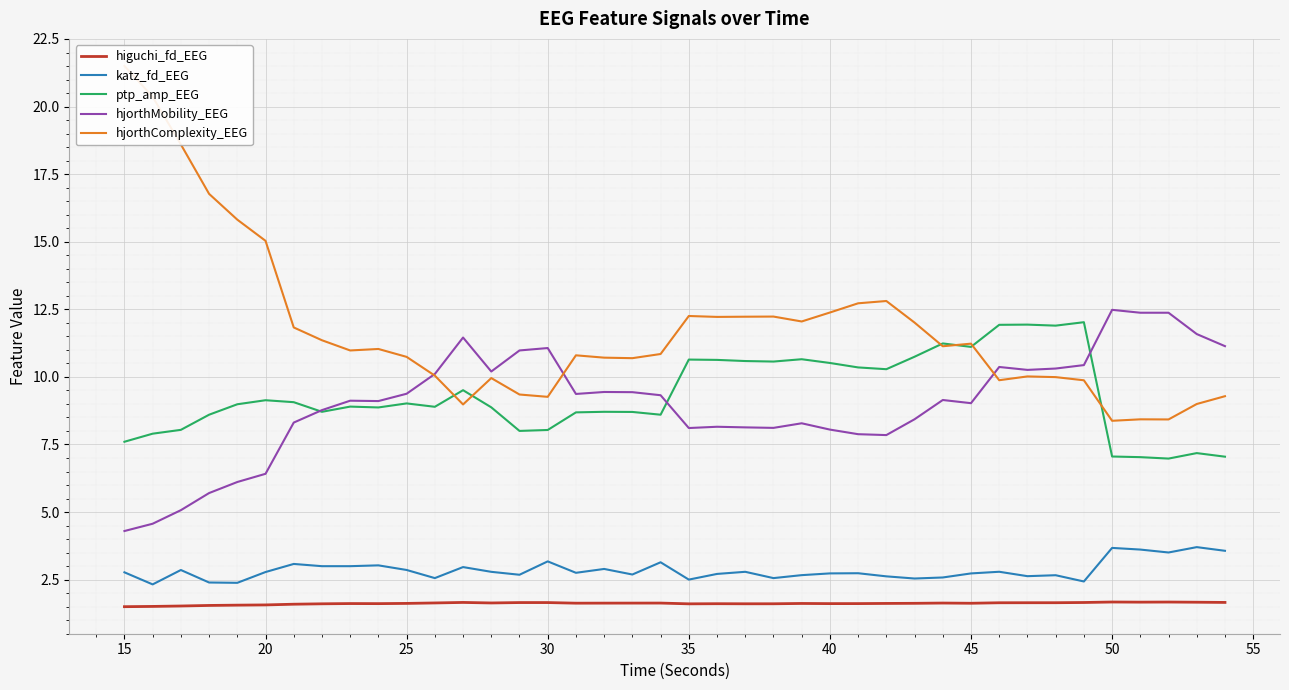

True or false: katz_fd_EEG and ptp_amp_EEG intersect in this chart.

False